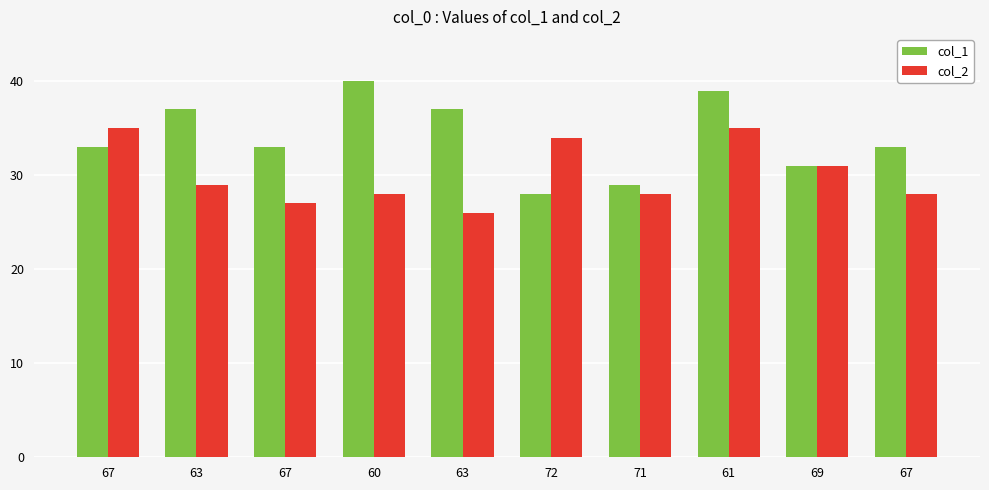

How many bars are there in each group?

2